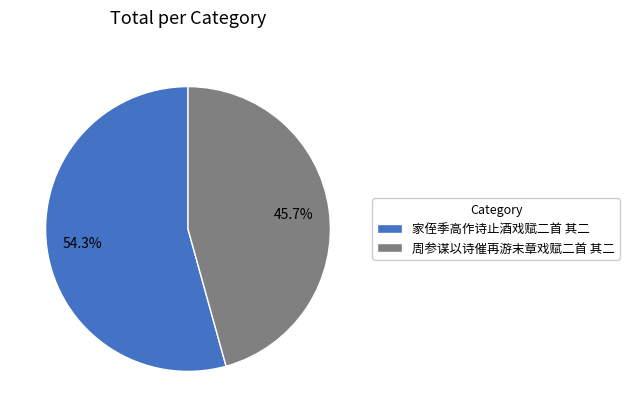

To the nearest percent, what is the combined percentage of 周参谋以诗催再游末章戏赋二首 其二 and 家侄季高作诗止酒戏赋二首 其二?

100%